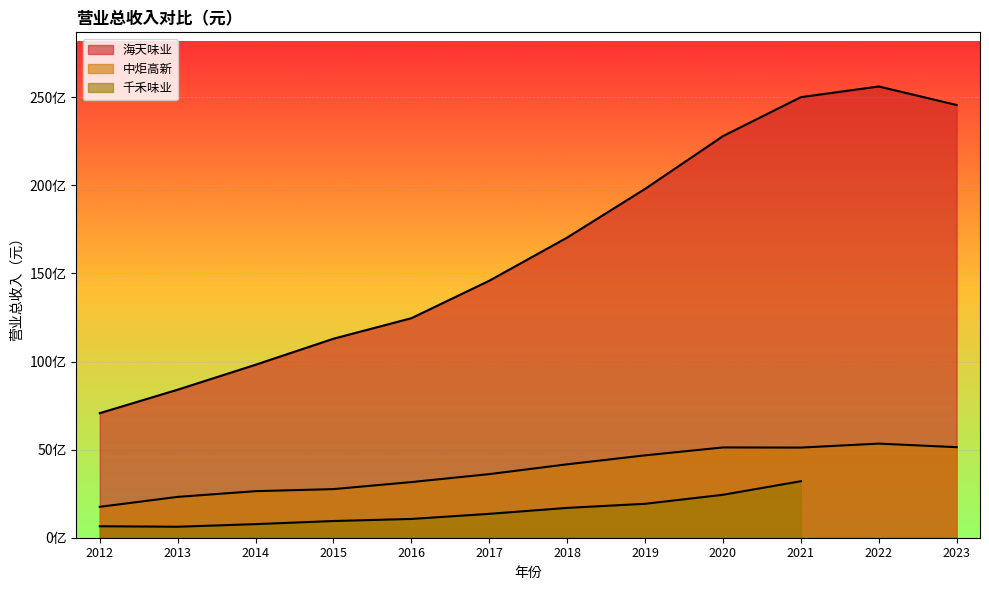

How many data points in 海天味业 are above 17034475127?

6